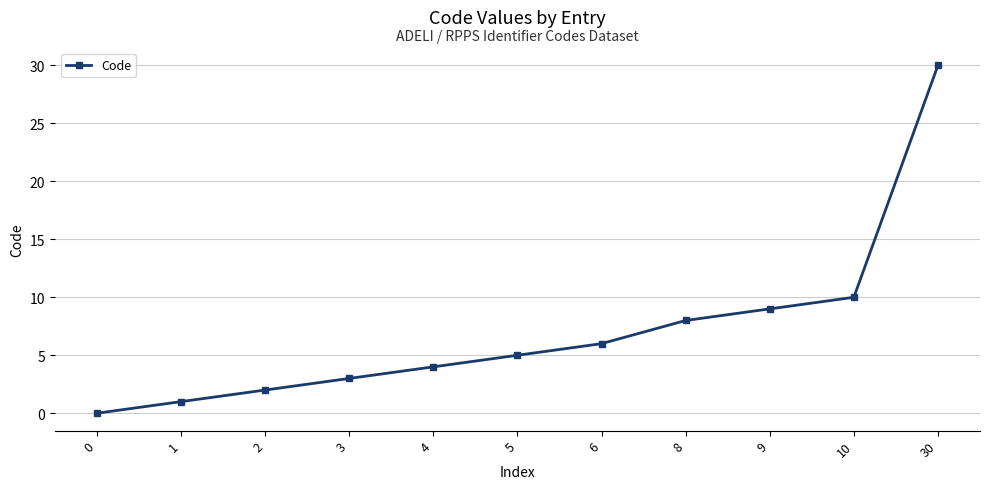

What is the greatest value displayed?

30